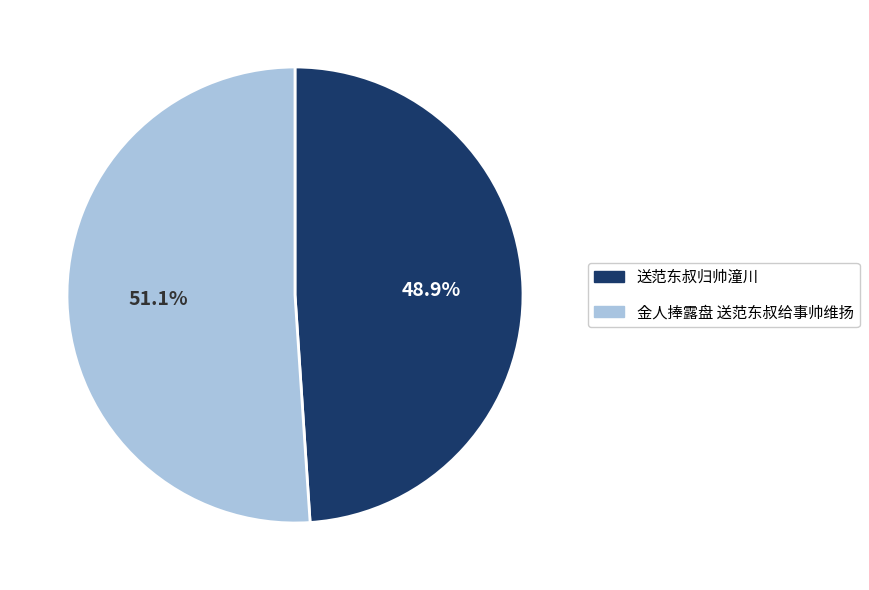

To the nearest percent, what is the average slice percentage?

50%